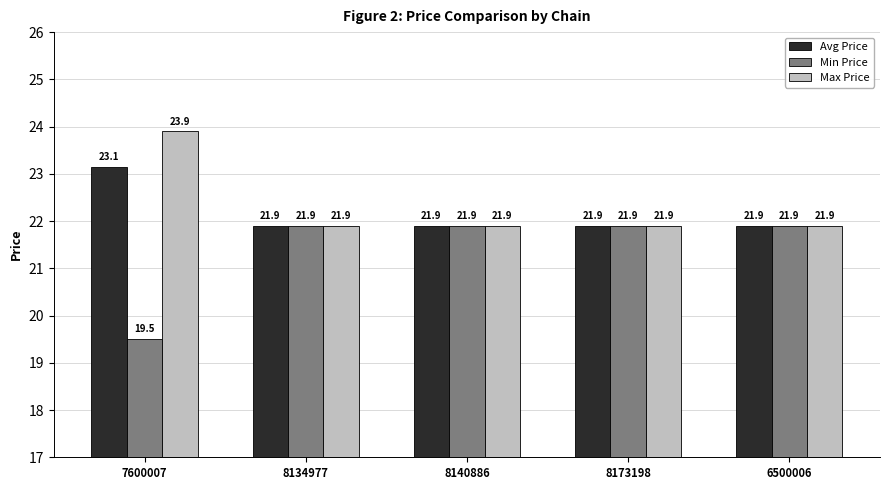

What is the difference between the maximum and minimum values in the Min Price series?

2.4